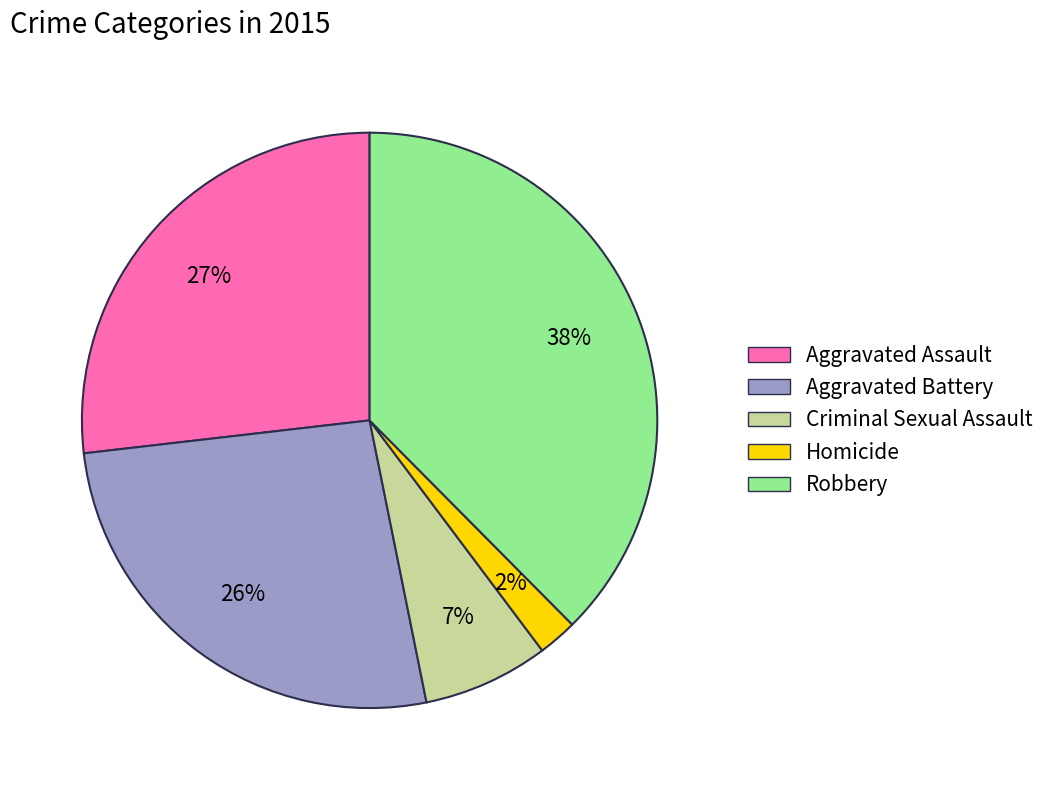

True or false: Aggravated Assault accounts for 13% of the total.

False